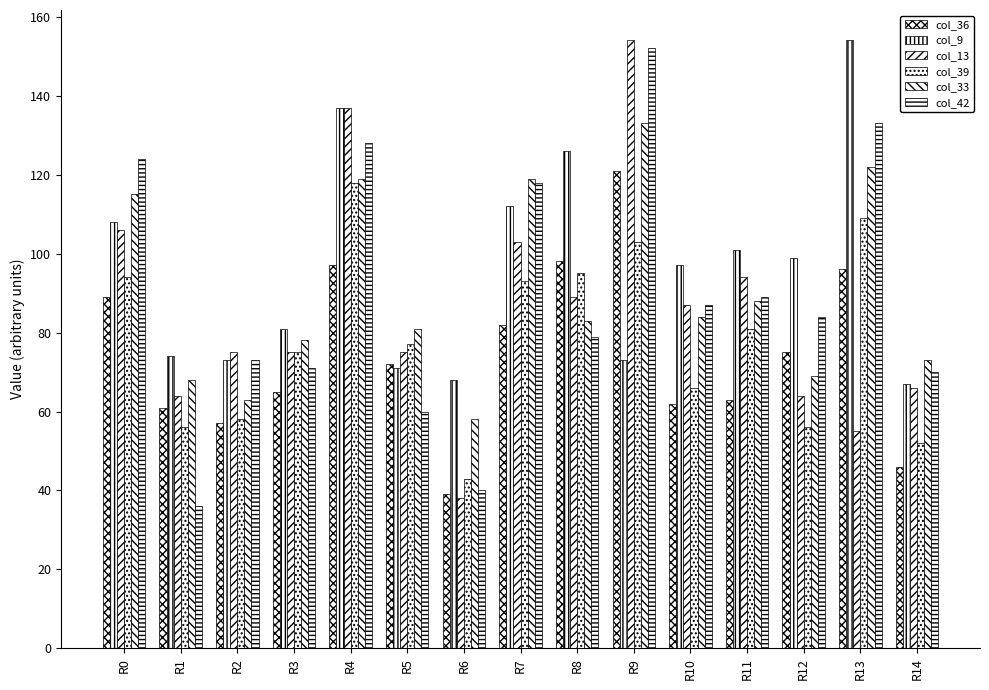

What is the total value across all series at R10?

483